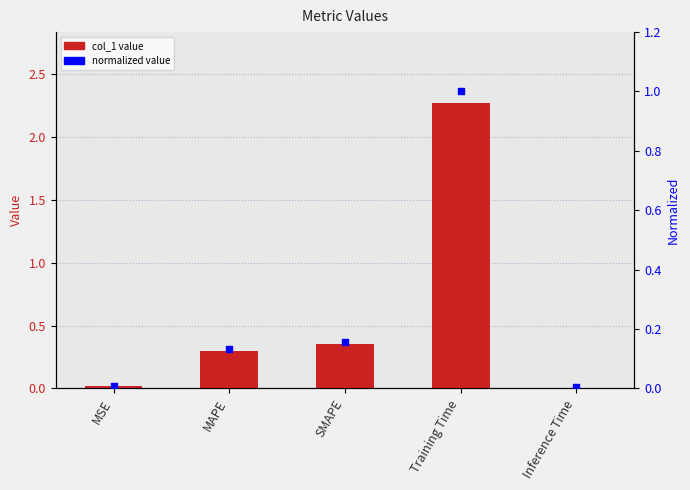

Which series has the widest spread of Y values?

col_1